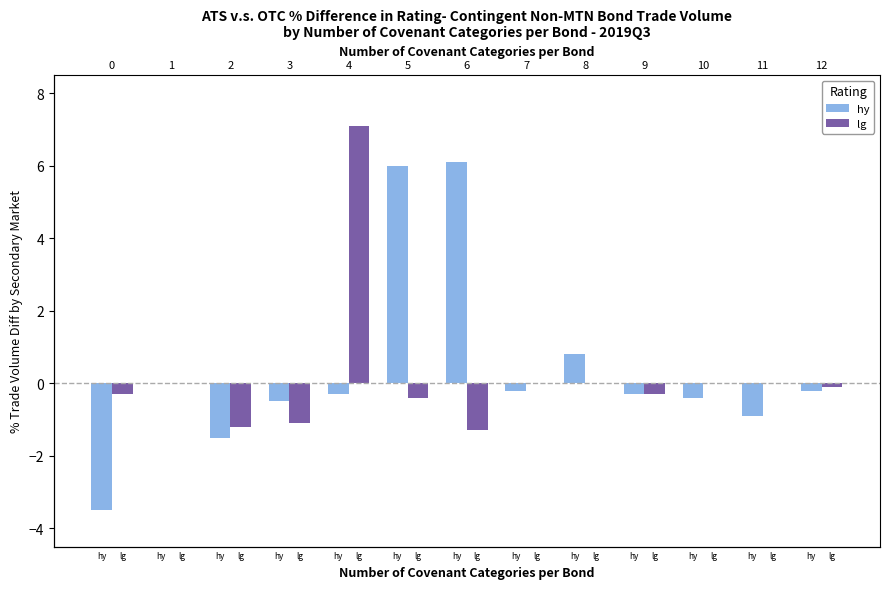

Does the chart contain any negative values?

Yes